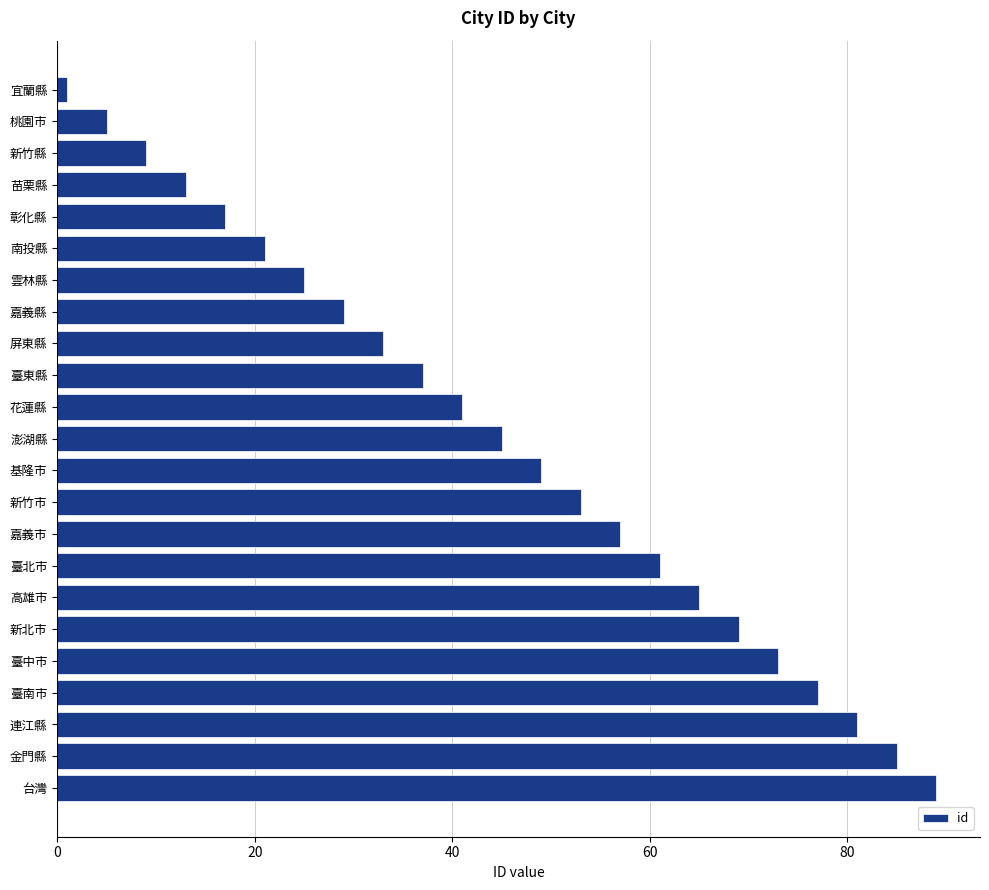

Does the chart contain any negative values?

No